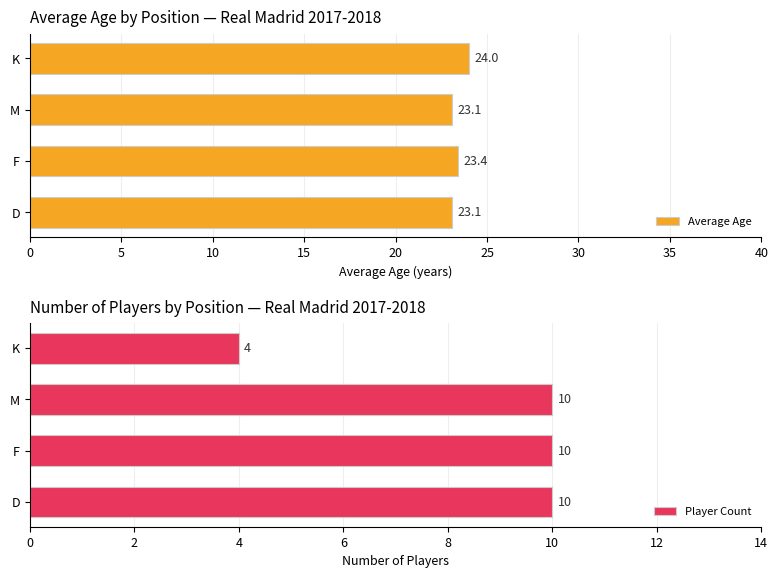

How many Average Age values are between 23 and 24?

4